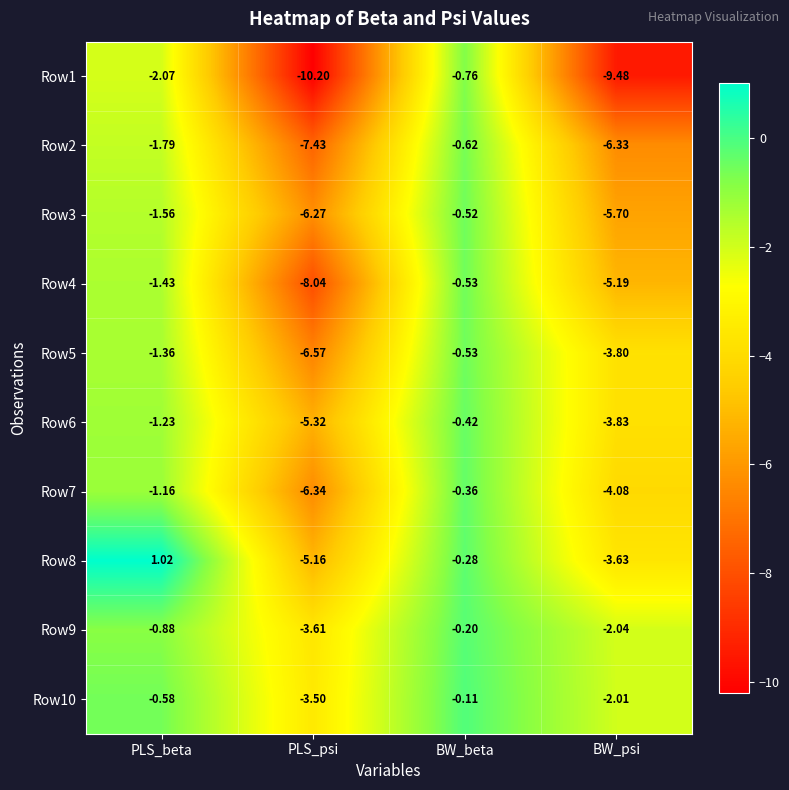

At which category is the sum across all series the highest?

BW_beta